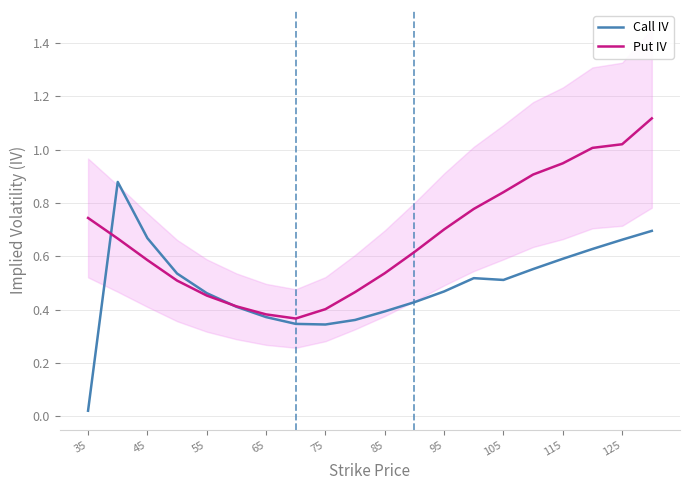

Where is Call IV nearest to the value 0?

35